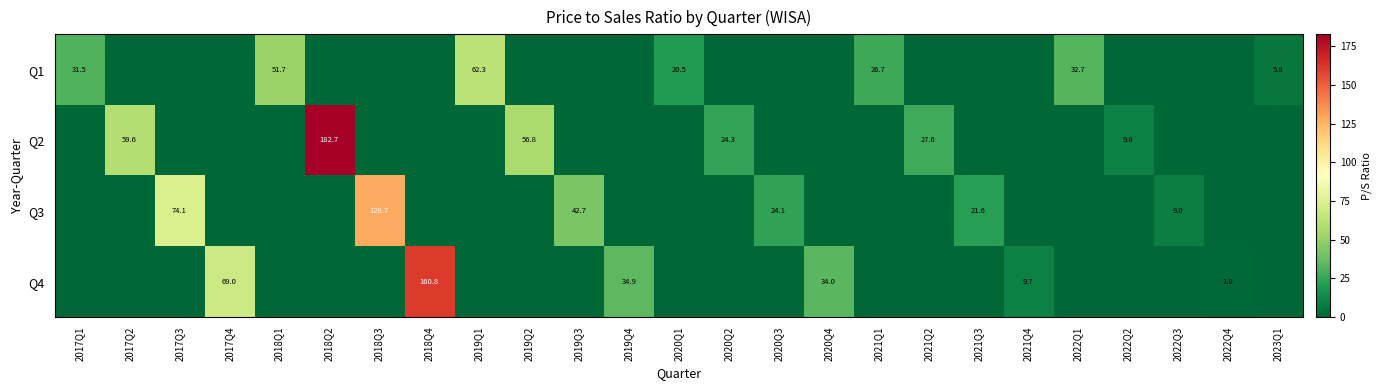

What is the spread (max minus min) of values at 2019Q1?

62.3